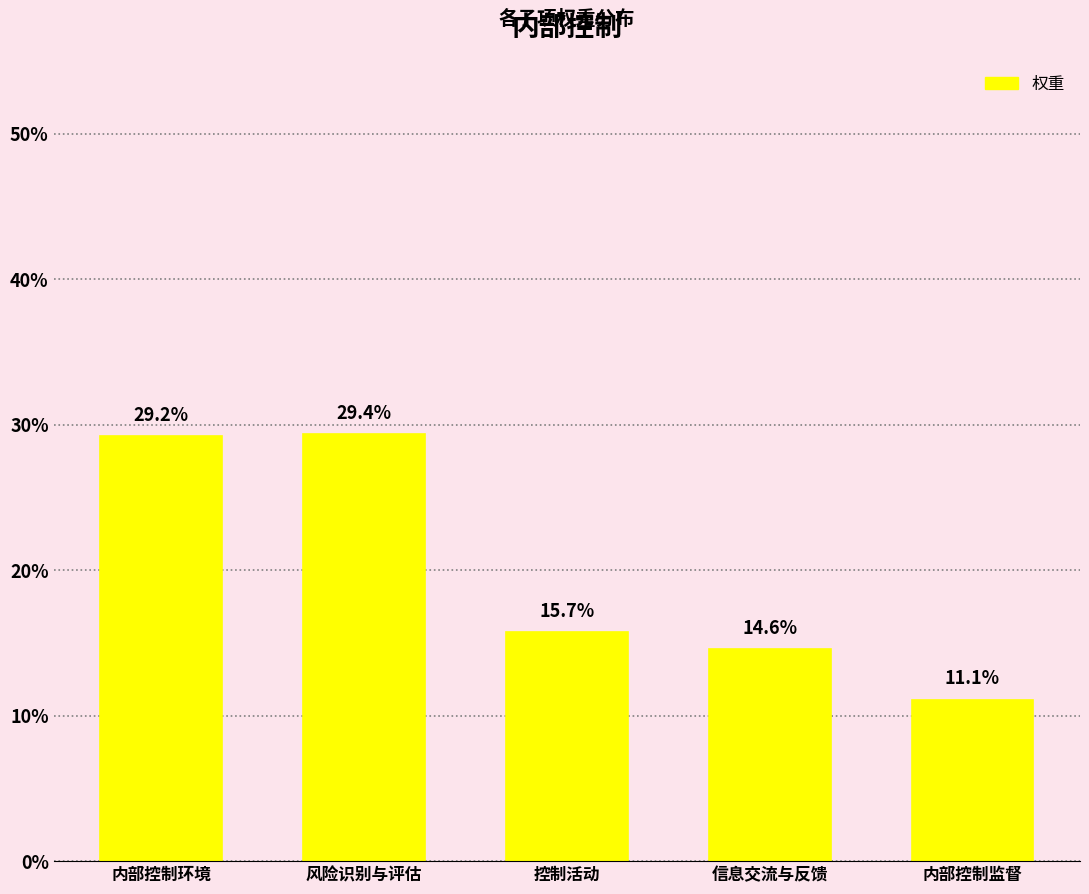

Where is the data nearest to the value 0?

内部控制监督